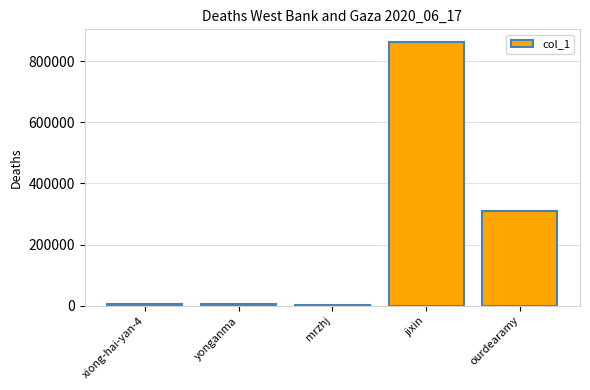

What is the greatest value displayed?

861220